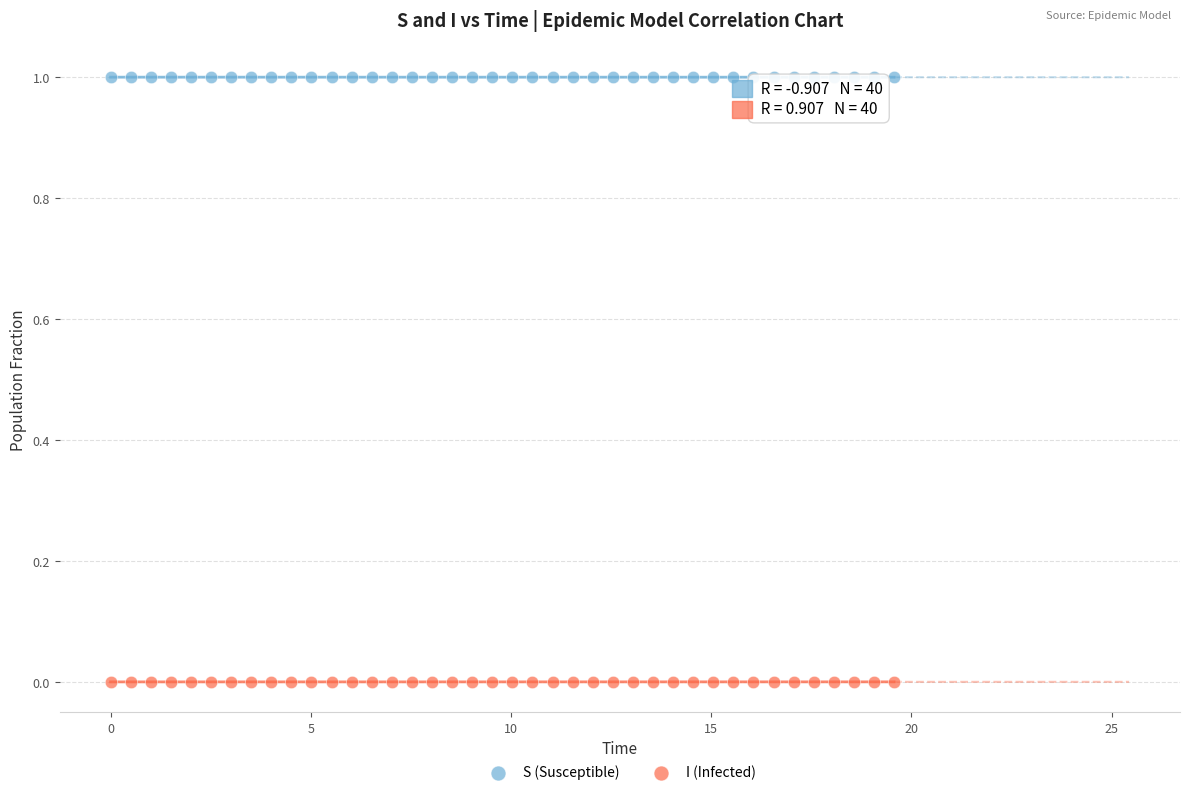

Across all data points, what is the range of Y values (max minus min)?

1.0